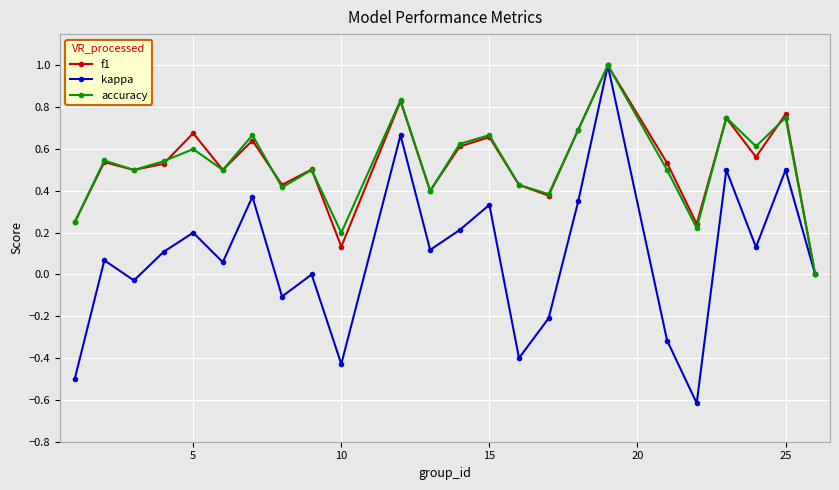

Does the chart display data point markers on the line(s)?

Yes